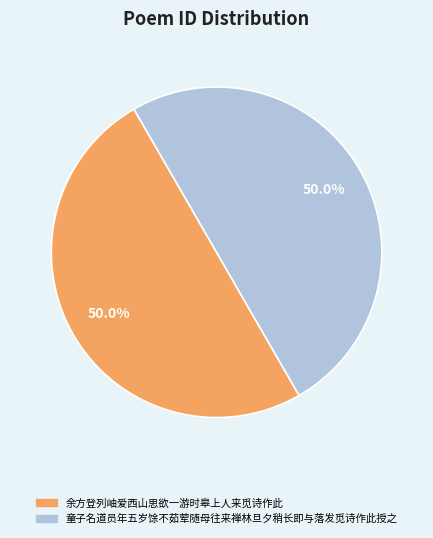

What percentage do 余方登列岫爱西山思欲一游时皋上人来觅诗作此 and 童子名道员年五岁馀不茹荤随母往来禅林旦夕稍长即与落发觅诗作此授之 together represent?

100.0%